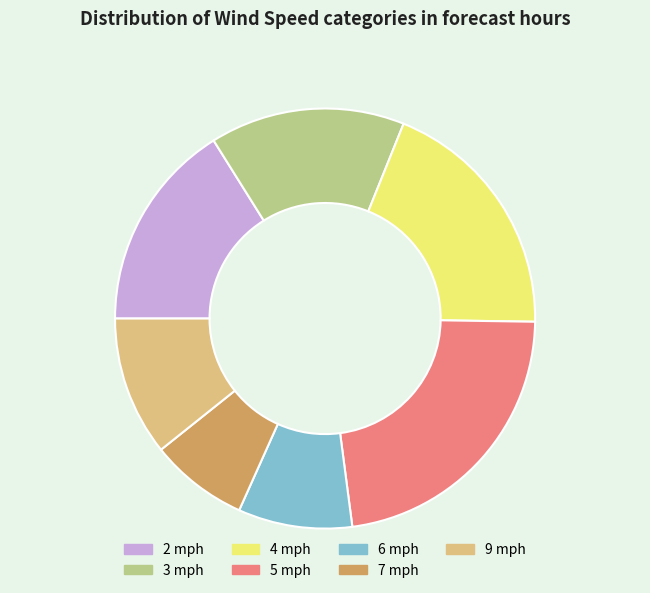

Rank the categories by value from highest to lowest.

5 mph, 4 mph, 2 mph, 3 mph, 9 mph, 6 mph, 7 mph